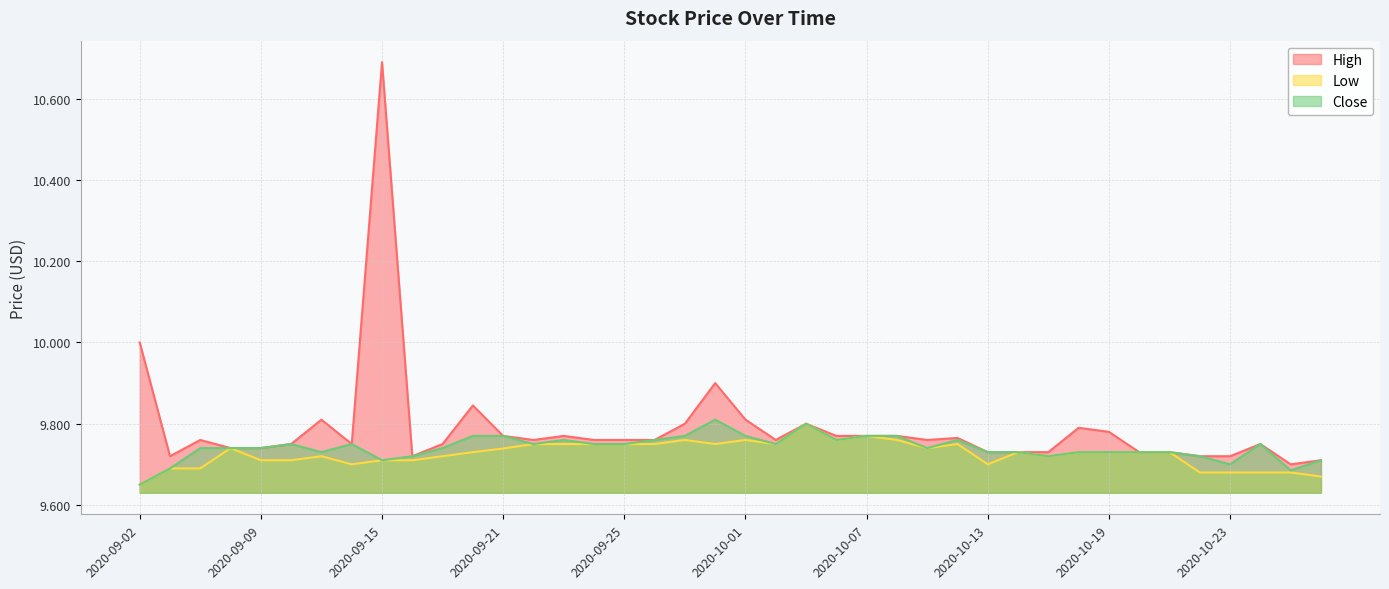

List the labels in order of Low value, largest first.

2020-10-05, 2020-10-07, 2020-09-29, 2020-10-01, 2020-10-06, 2020-10-08, 2020-09-22, 2020-09-23, 2020-09-24, 2020-09-25, 2020-09-28, 2020-09-30, 2020-10-02, 2020-10-12, 2020-09-08, 2020-10-09, 2020-09-21, 2020-09-18, 2020-10-14, 2020-10-16, 2020-10-19, 2020-10-20, 2020-10-21, 2020-09-11, 2020-09-17, 2020-10-15, 2020-09-09, 2020-09-10, 2020-09-15, 2020-09-16, 2020-09-14, 2020-10-13, 2020-09-03, 2020-09-04, 2020-10-22, 2020-10-23, 2020-10-26, 2020-10-27, 2020-10-28, 2020-09-02